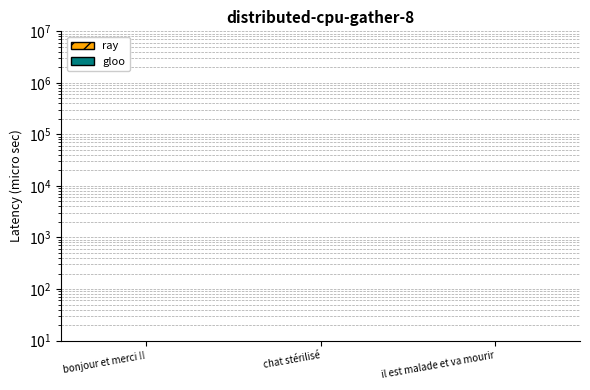

How many bars are there in each group?

2